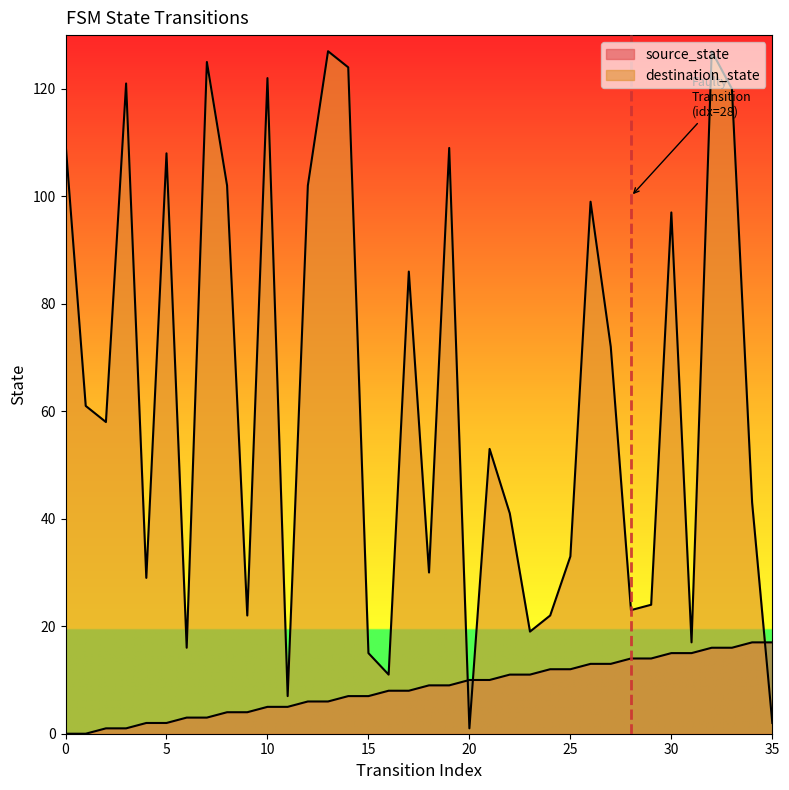

At how many categories does at least one series exceed 7?

35